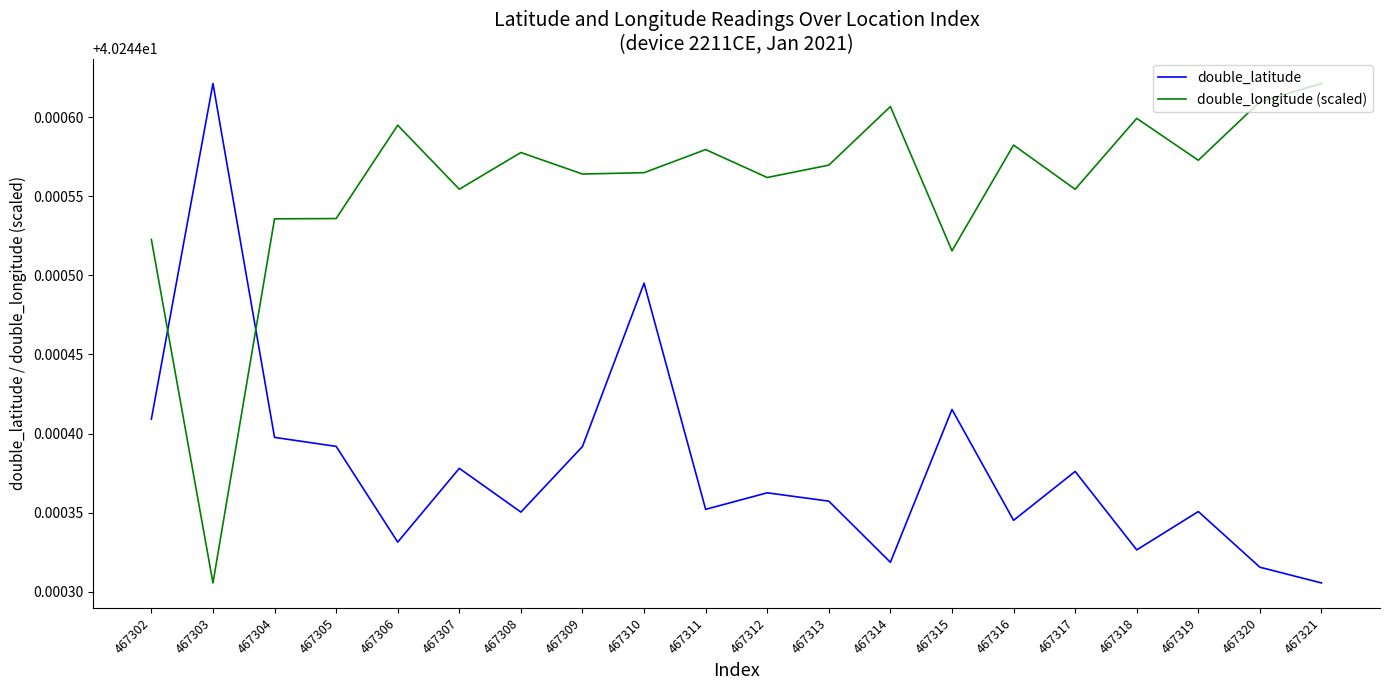

How many lines are shown in the chart?

2